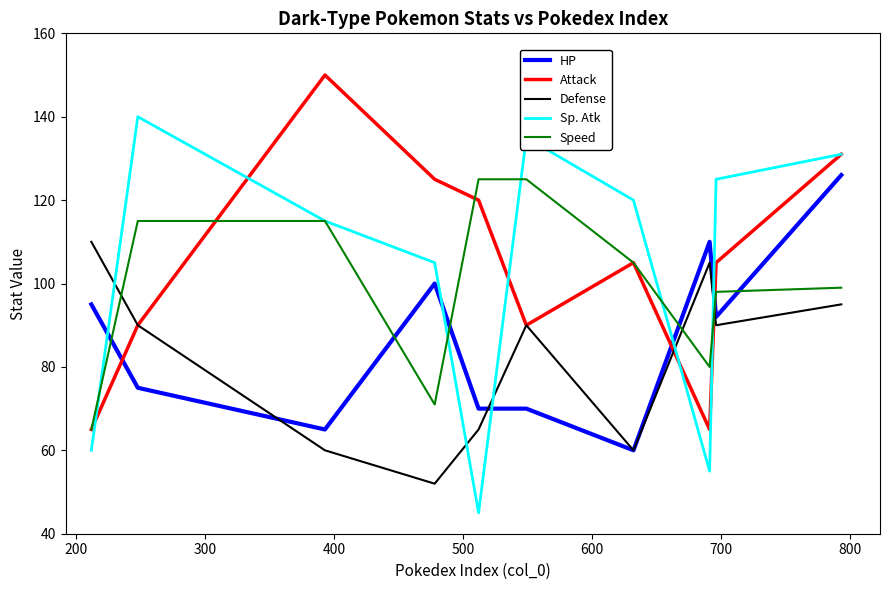

Which series has the largest range (max minus min)?

Sp. Atk